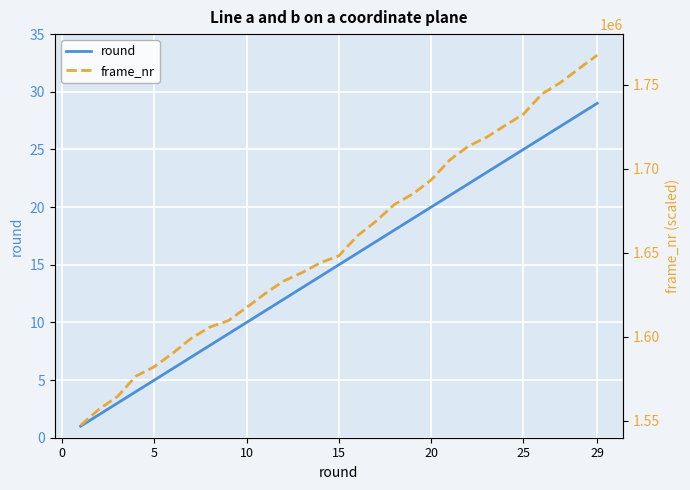

What is the highest value of the round series?

29